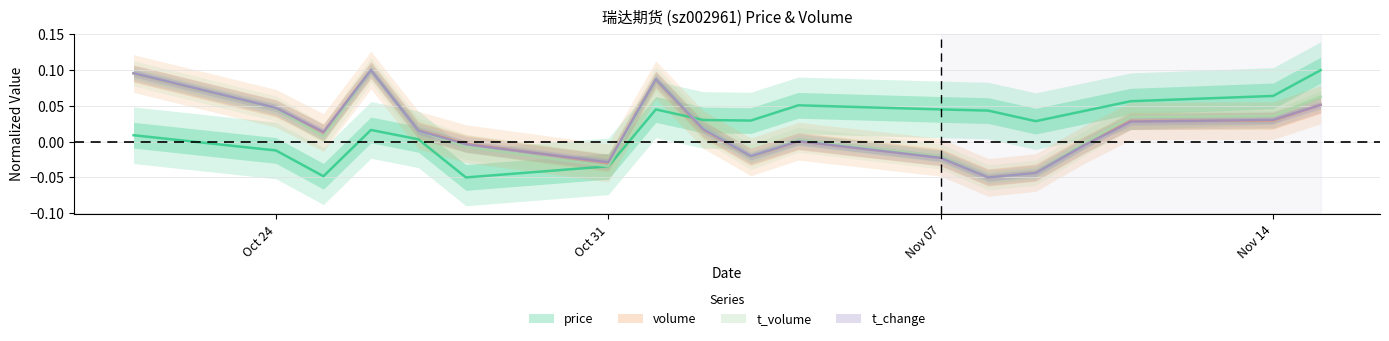

What is the total value across all series at 2022-11-15?

0.3